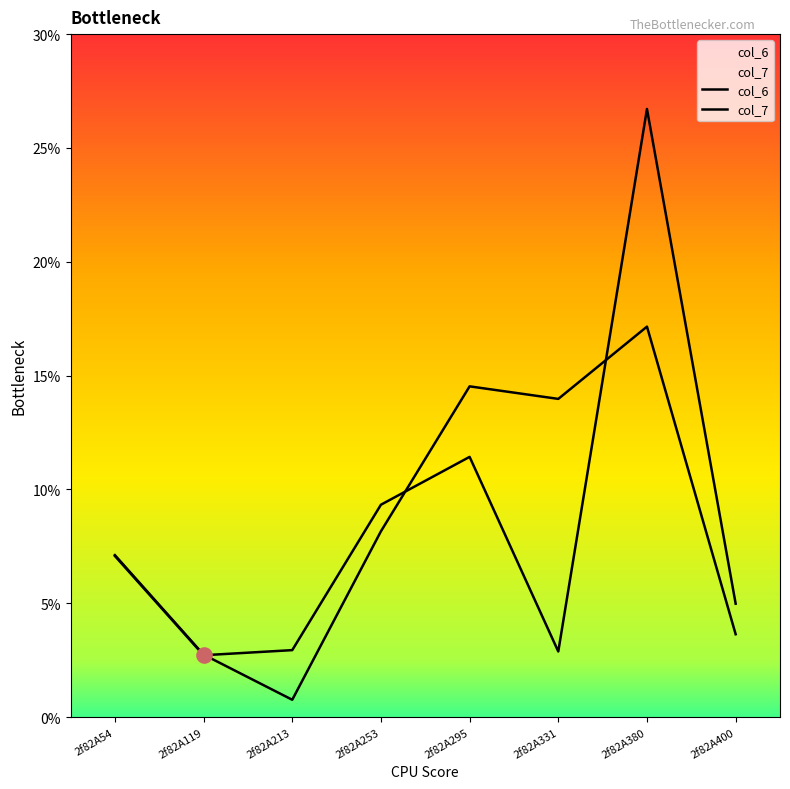

Which series has the largest total across all categories?

col_7